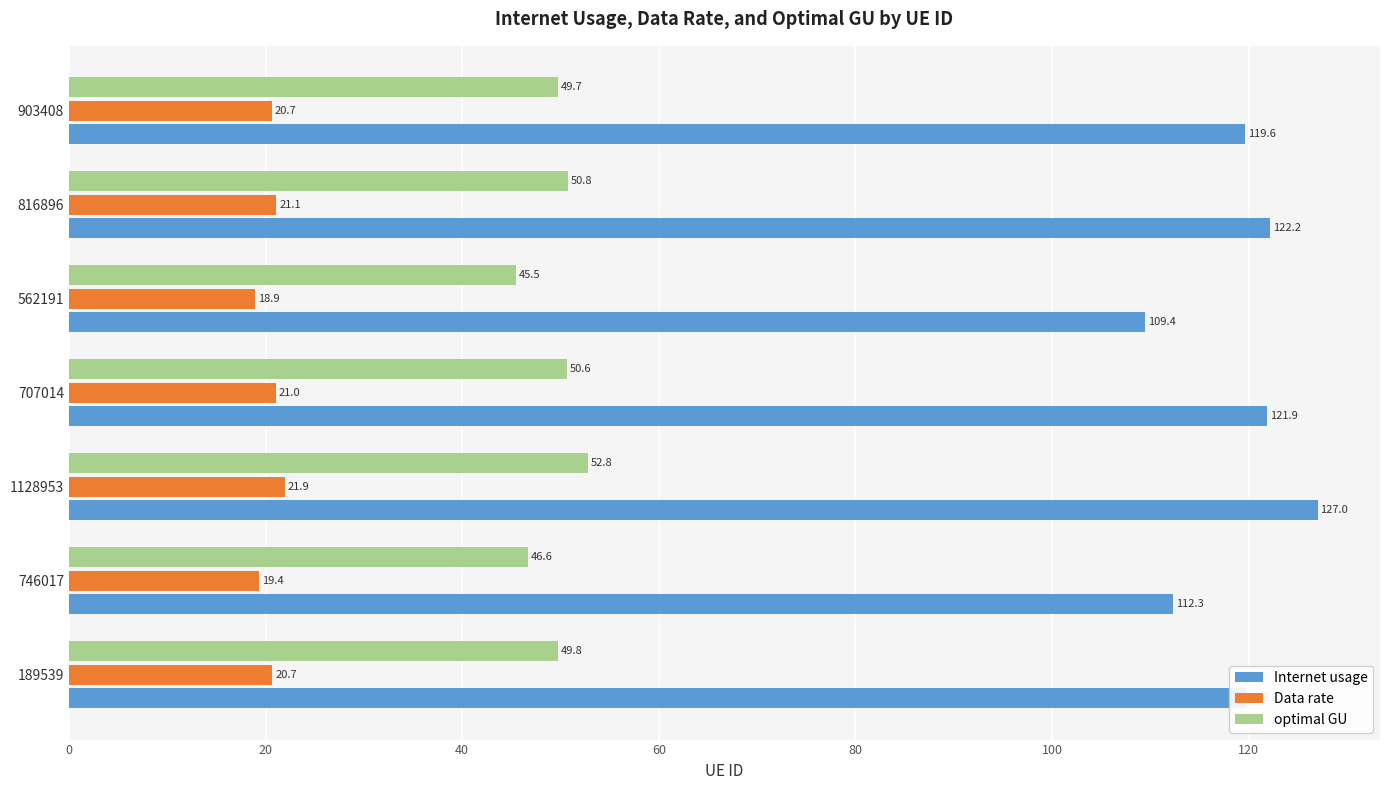

Rank the series at 903408 from highest to lowest value.

Internet usage, optimal GU, Data rate